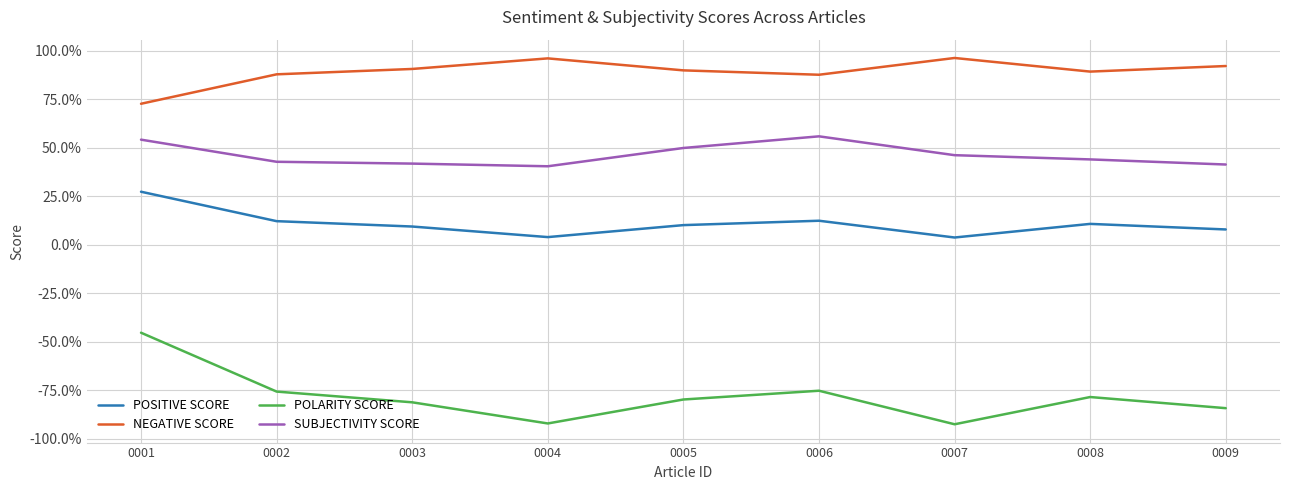

Is it true that SUBJECTIVITY SCORE equals 0.9 at 0001?

False